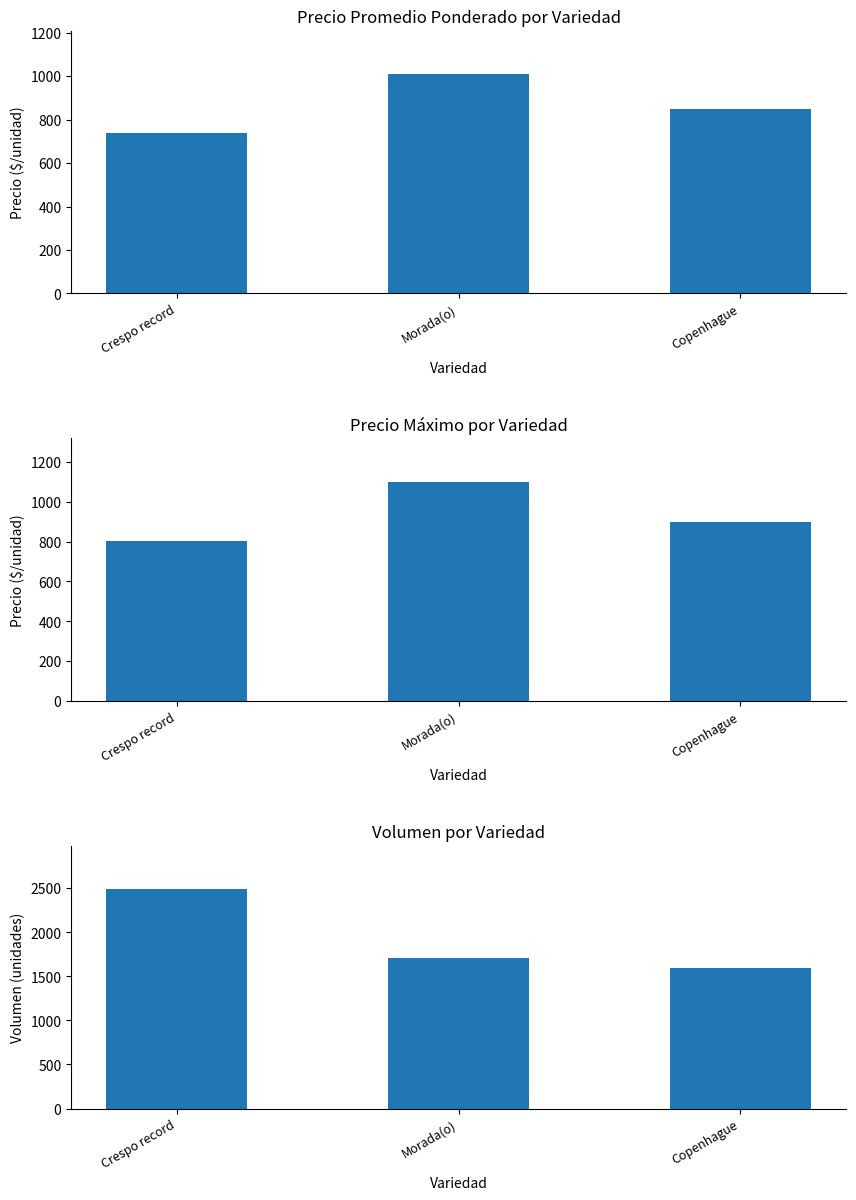

Is the value of Precio máximo at Morada(o) greater than the value of Volumen at Morada(o)?

No